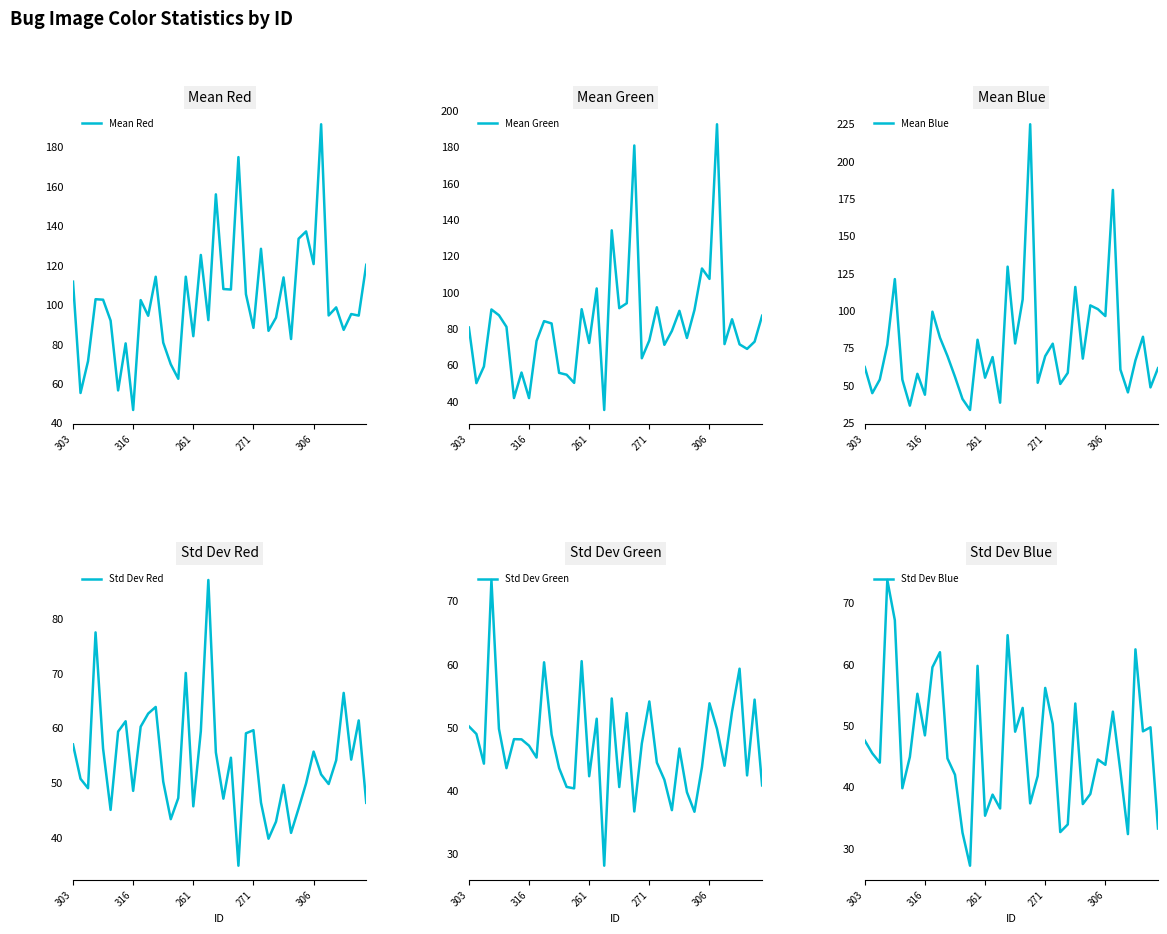

What is the label of the 28th point from the right?

12